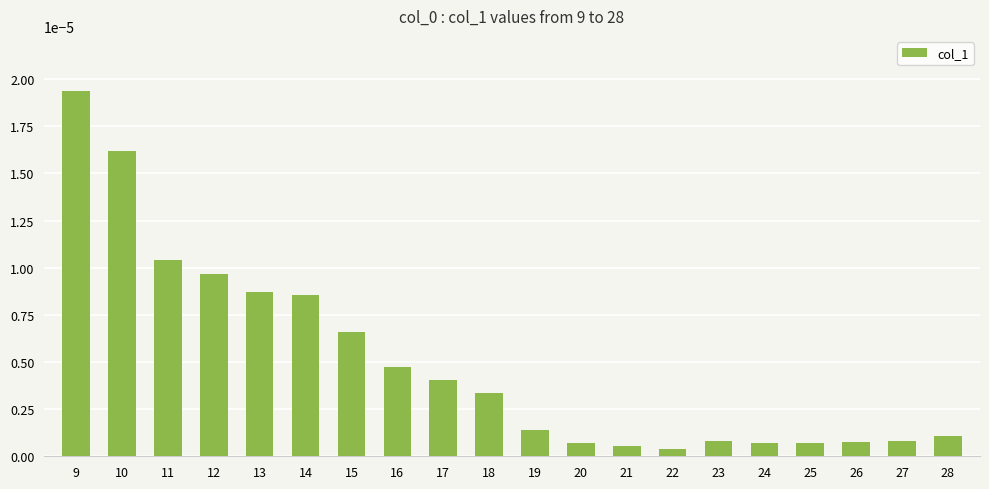

At which category does the chart reach its peak across all series?

9